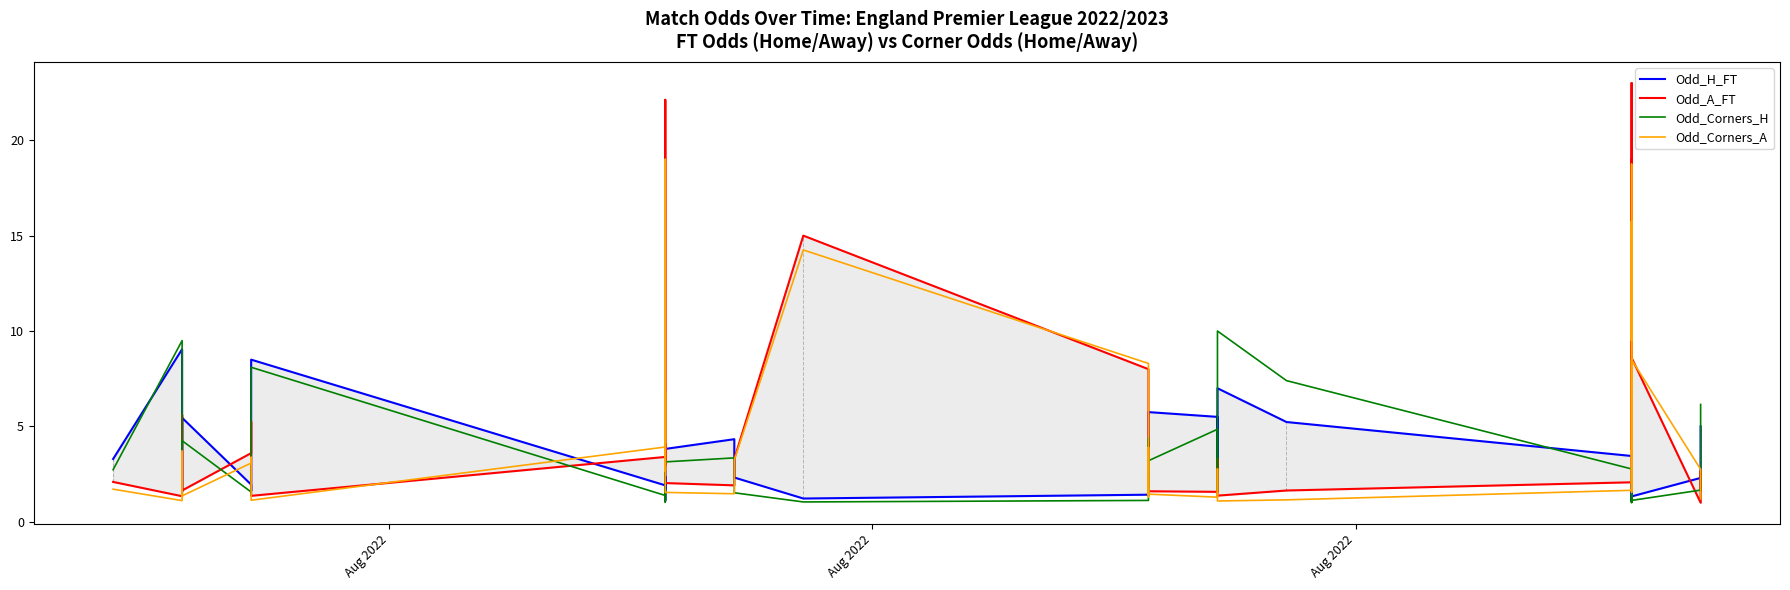

What is the difference between the maximum and second lowest values in the Odd_Corners_A series?

17.9